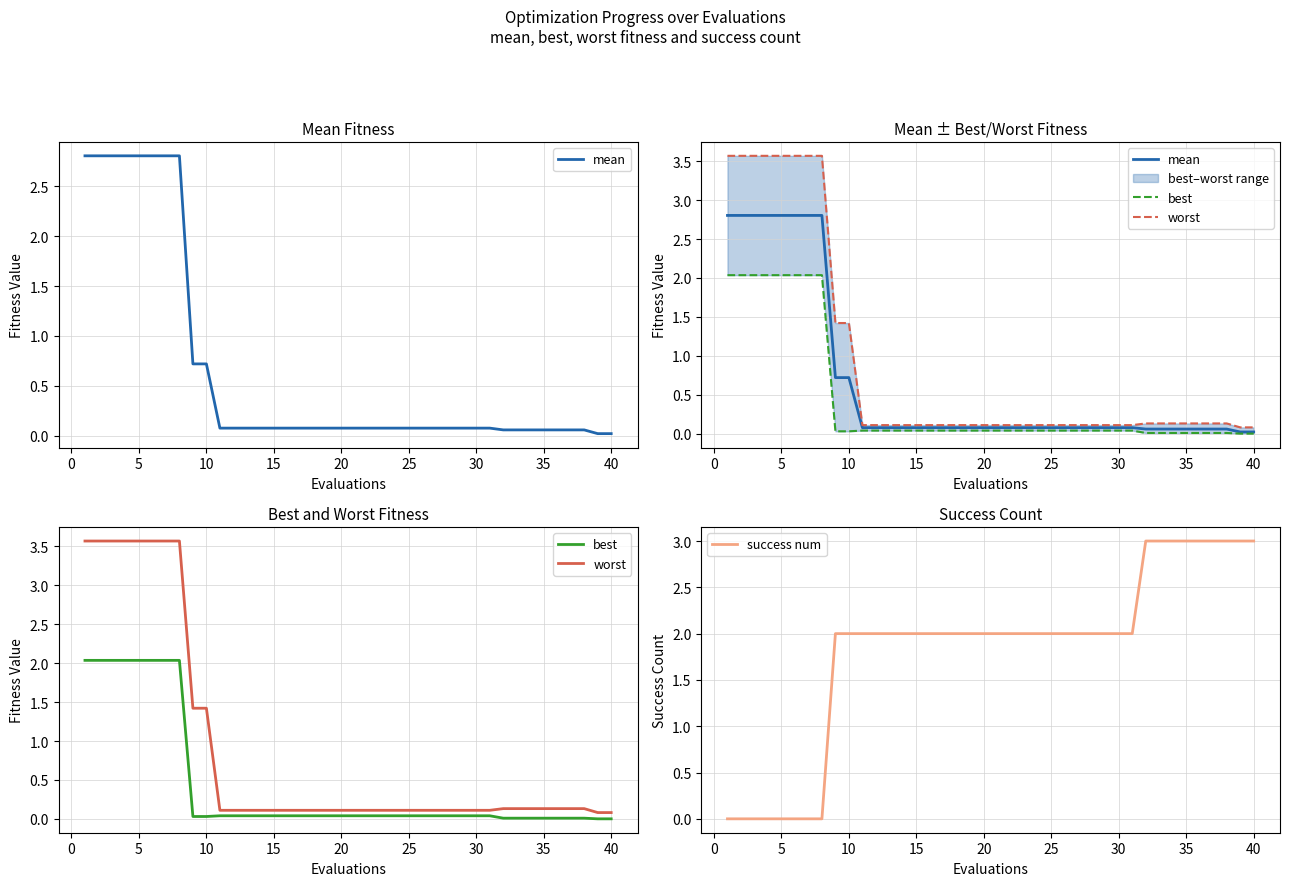

The value of success num at 15 is 2. True or false?

True